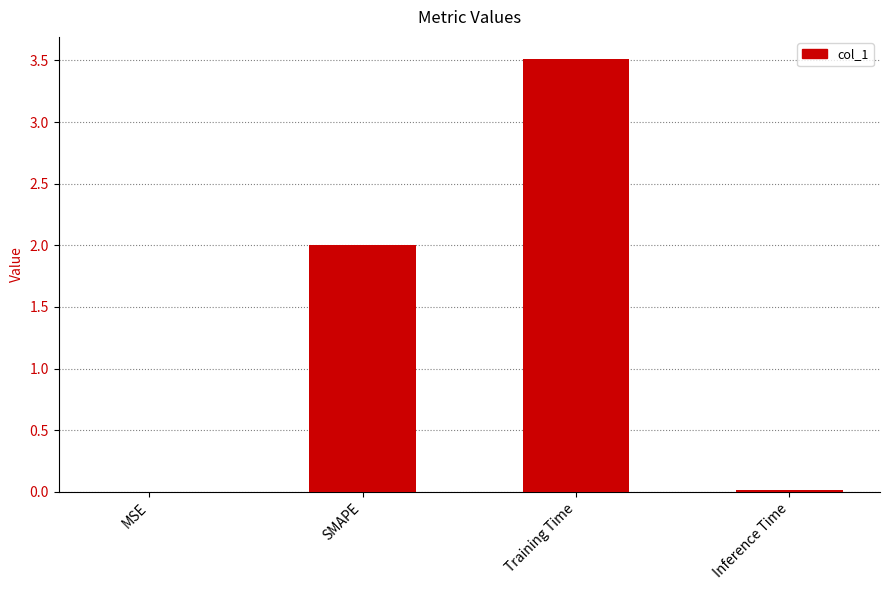

Count the number of data series in this chart.

1